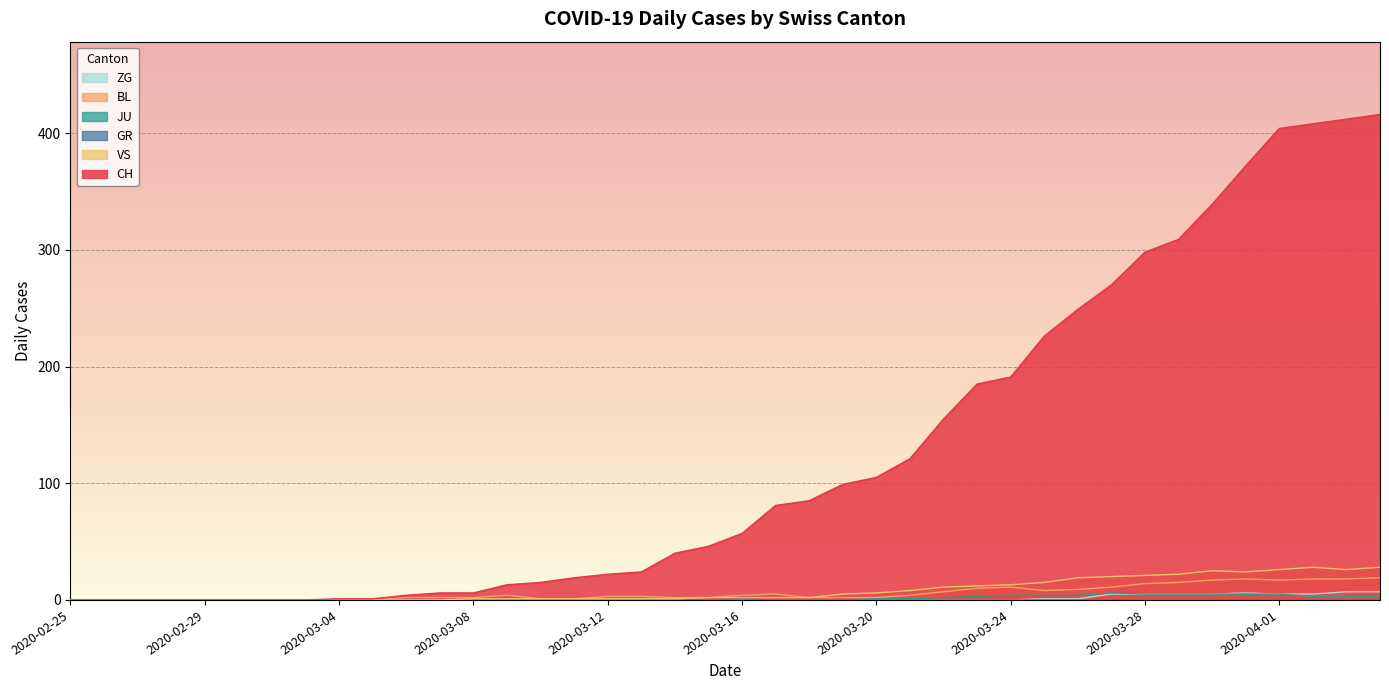

What is the maximum value shown in the chart?

416